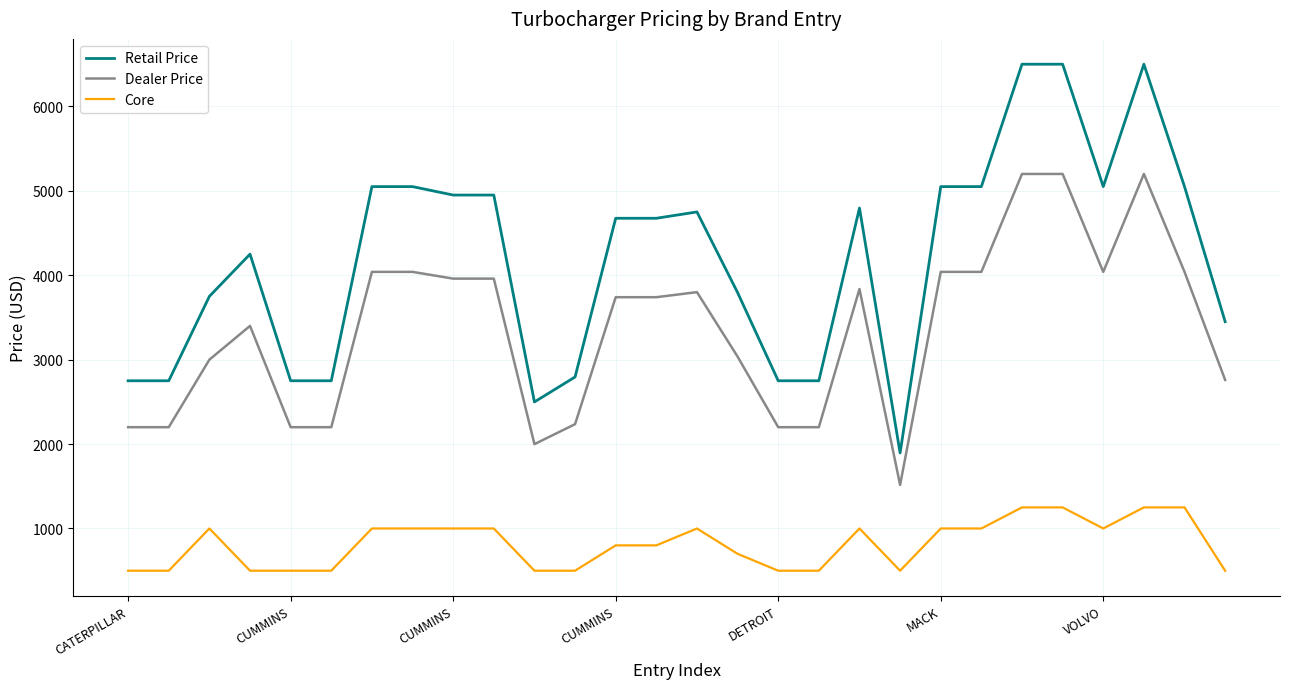

List the series in order of their peak value, lowest first.

Core, Dealer Price, Retail Price